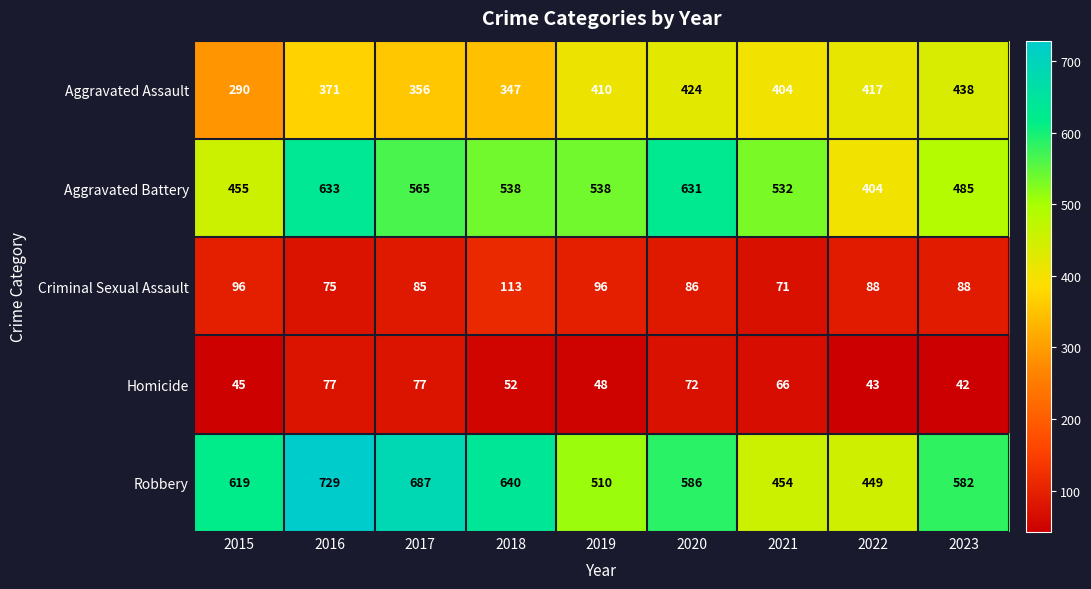

At which category does the chart reach its minimum across all series?

2023